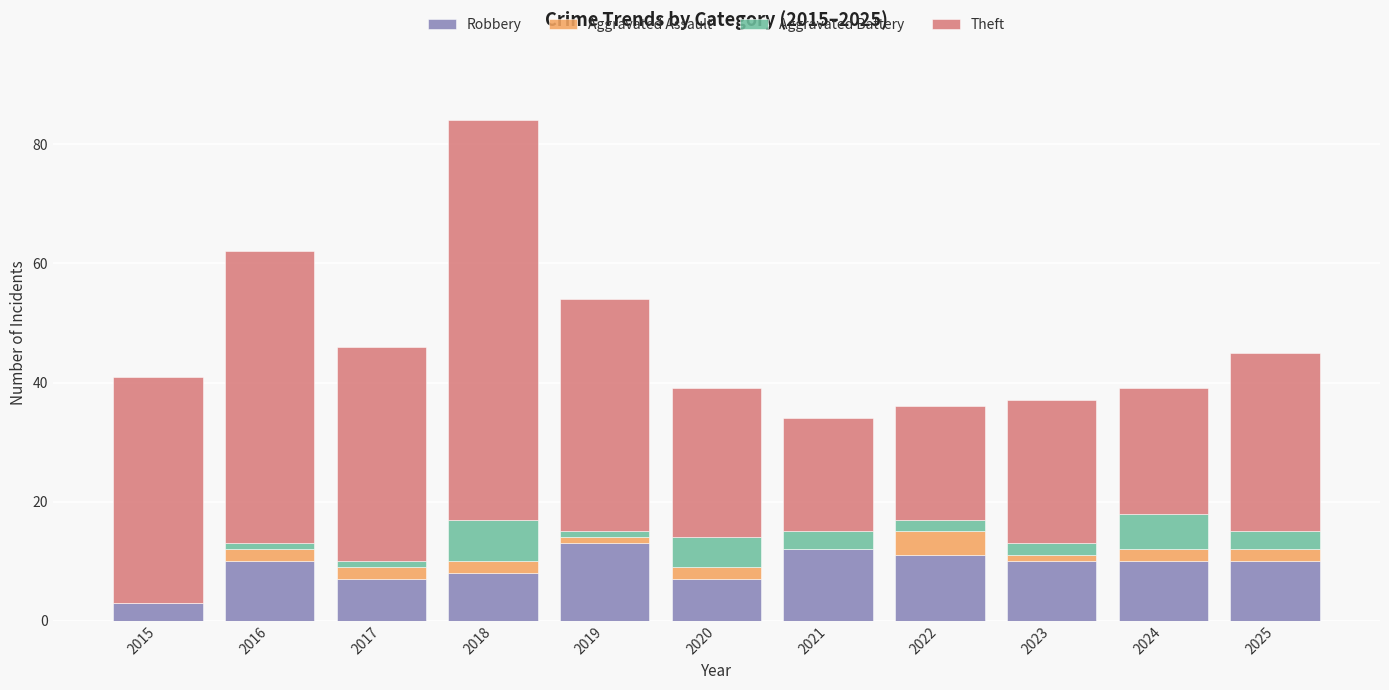

What is the total value across all series at 2018?

84